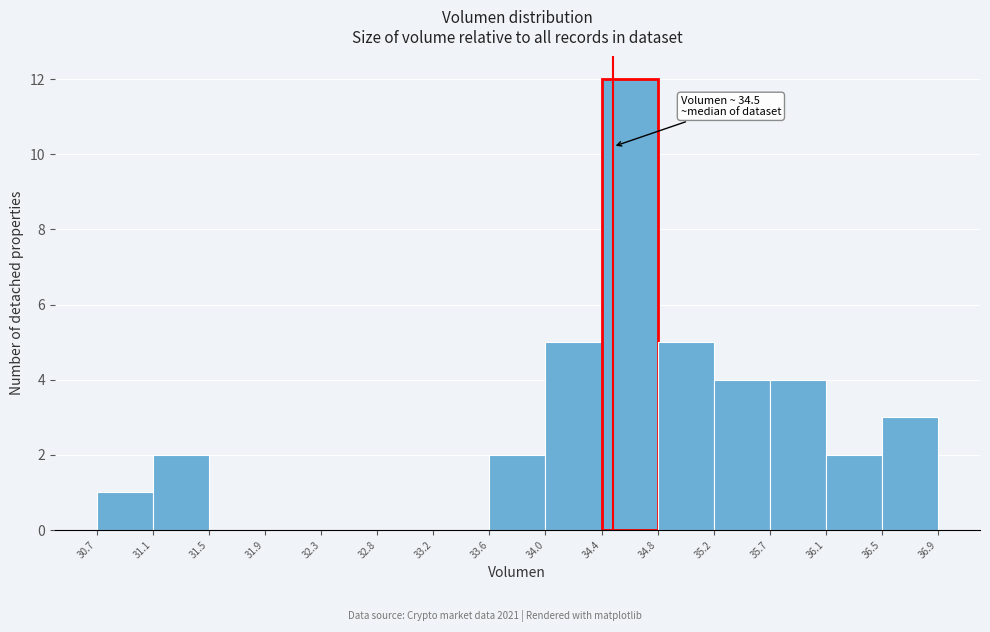

Over which range of the x-axis is the bar tallest?

34.4 to 34.8